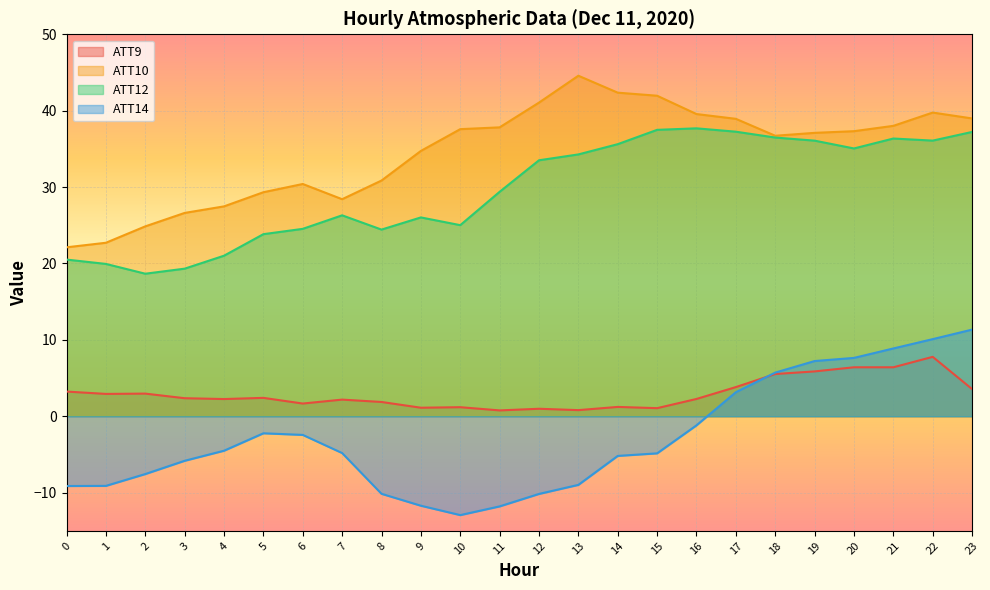

The value of ATT12 at 19 is 36.1. True or false?

True